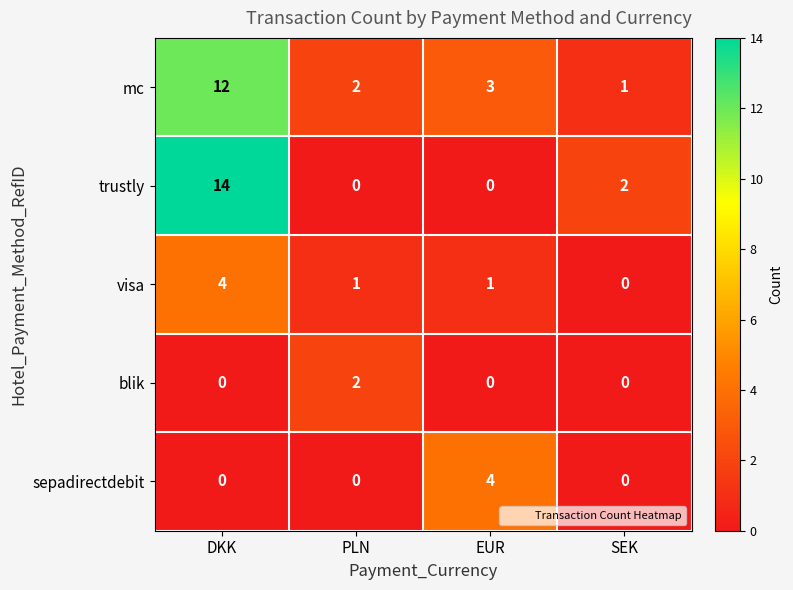

Reading left to right, list all the values displayed in this chart.

mc: 12	2	3	1
trustly: 14	0	0	2
visa: 4	1	1	0
blik: 0	2	0	0
sepadirectdebit: 0	0	4	0